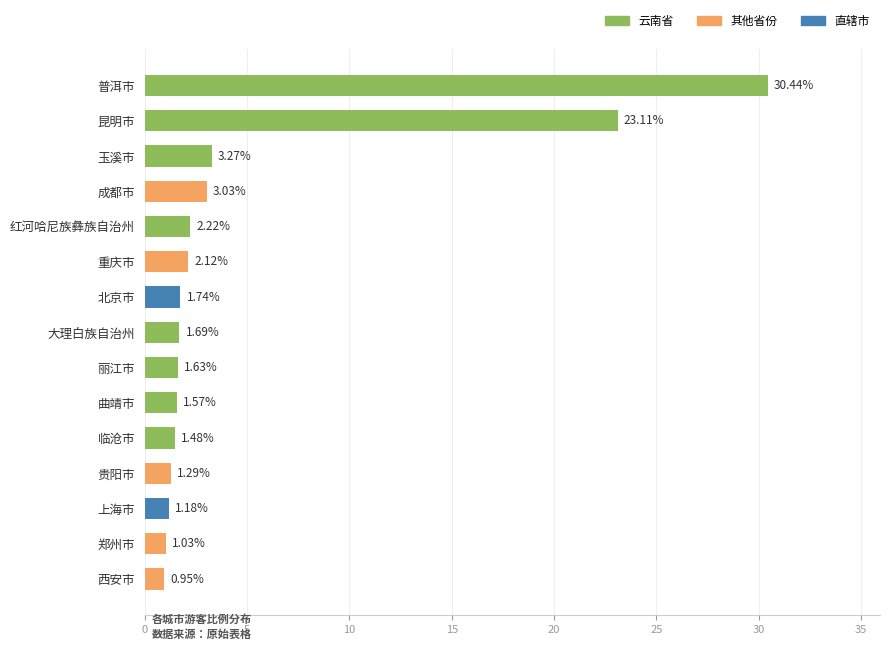

List the labels in order of value, largest first.

普洱市, 昆明市, 玉溪市, 成都市, 红河哈尼族彝族自治州, 重庆市, 北京市, 大理白族自治州, 丽江市, 曲靖市, 临沧市, 贵阳市, 上海市, 郑州市, 西安市